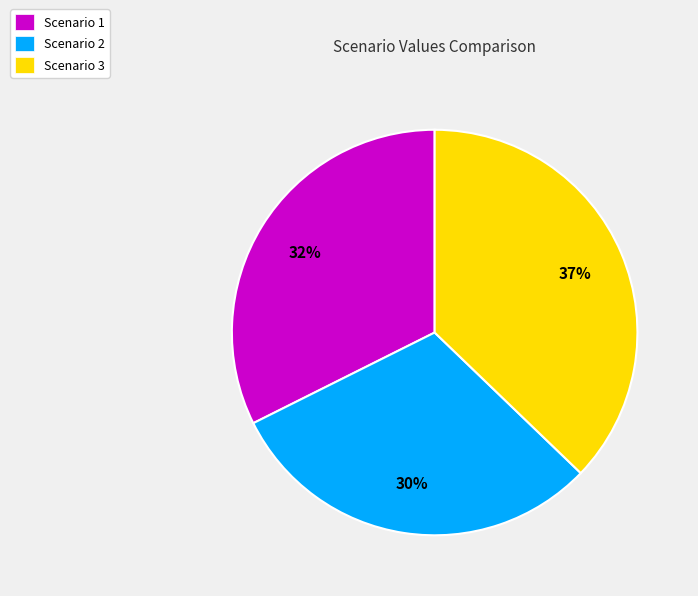

Do Scenario 3 and Scenario 2 together represent more than half of the pie?

Yes